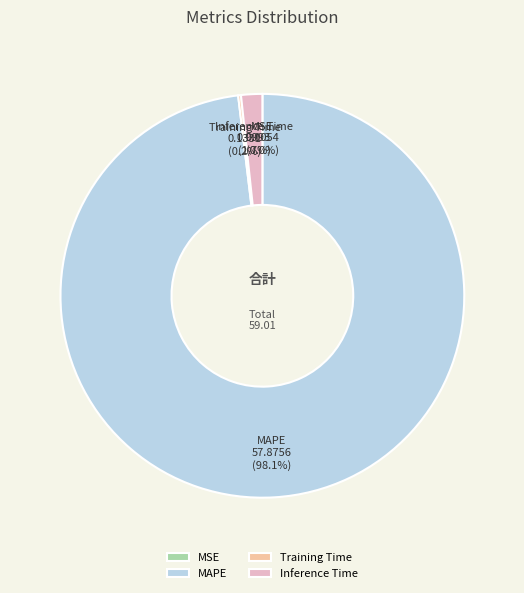

How much of the chart is everything except Inference Time?

98.3%